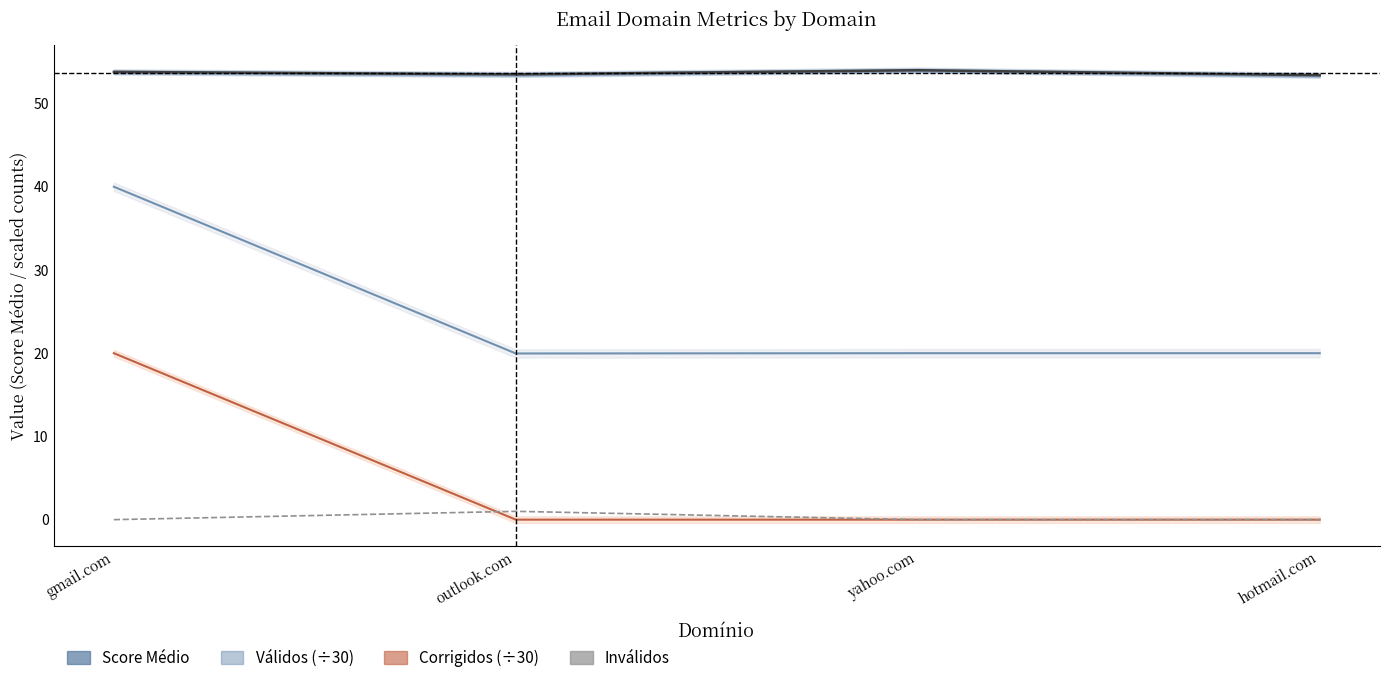

Is the value of Inválidos at outlook.com greater than the value of Válidos (÷30) at hotmail.com?

No